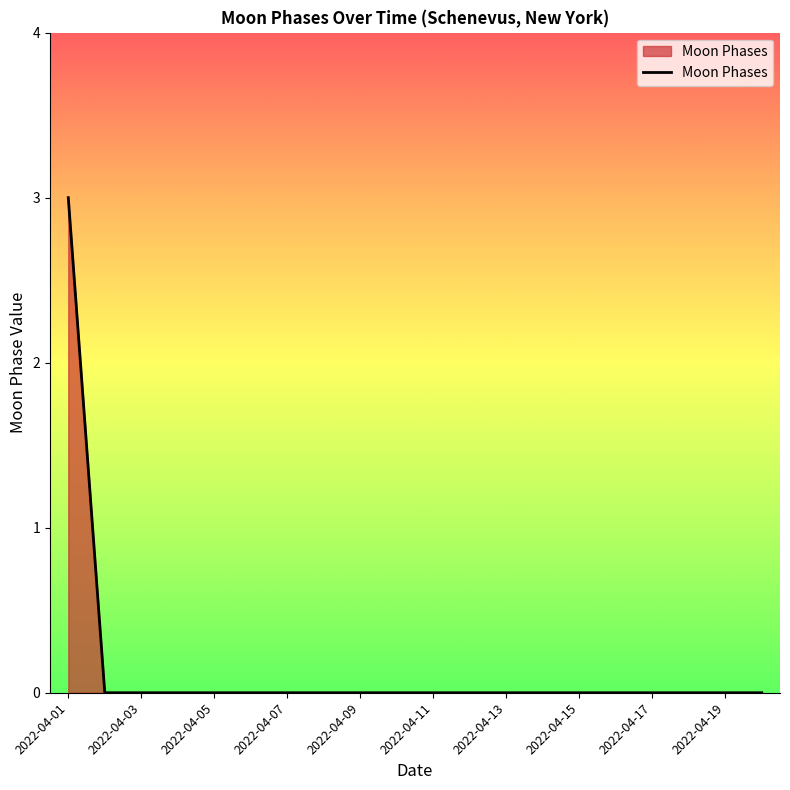

How many lines are shown in the chart?

1